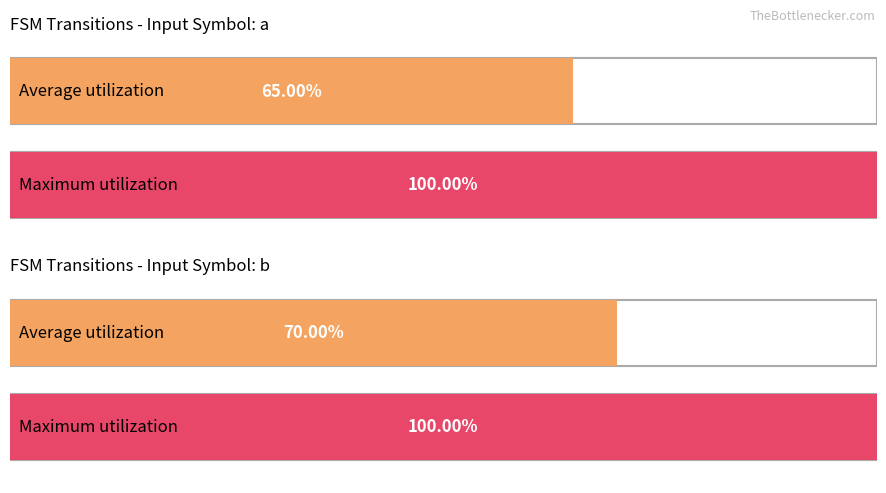

The value of input_symbol_a_output at State 0 is 2. True or false?

False